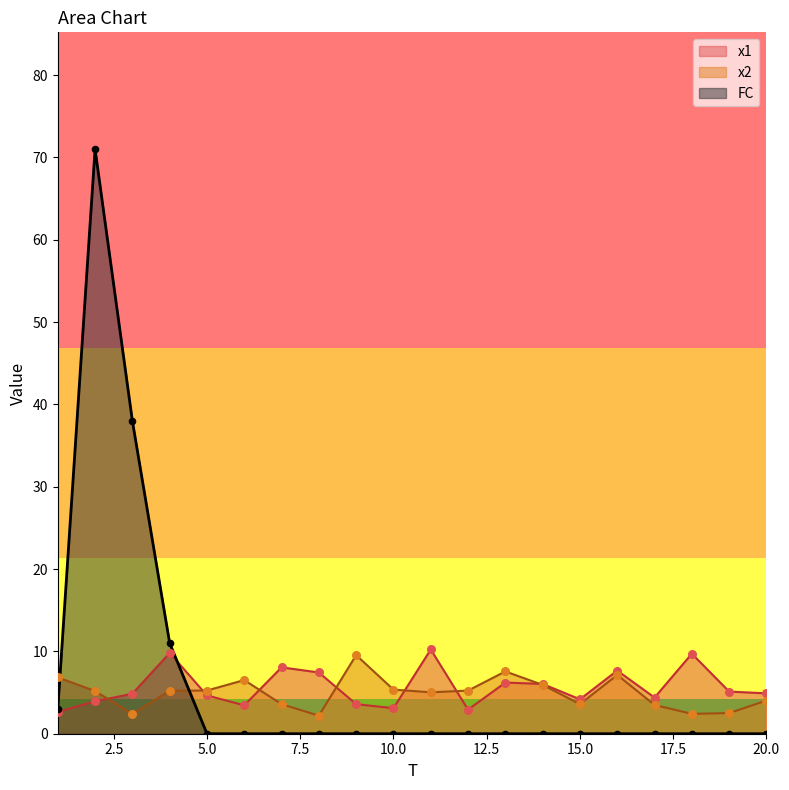

Which series has the largest total across all categories?

FC